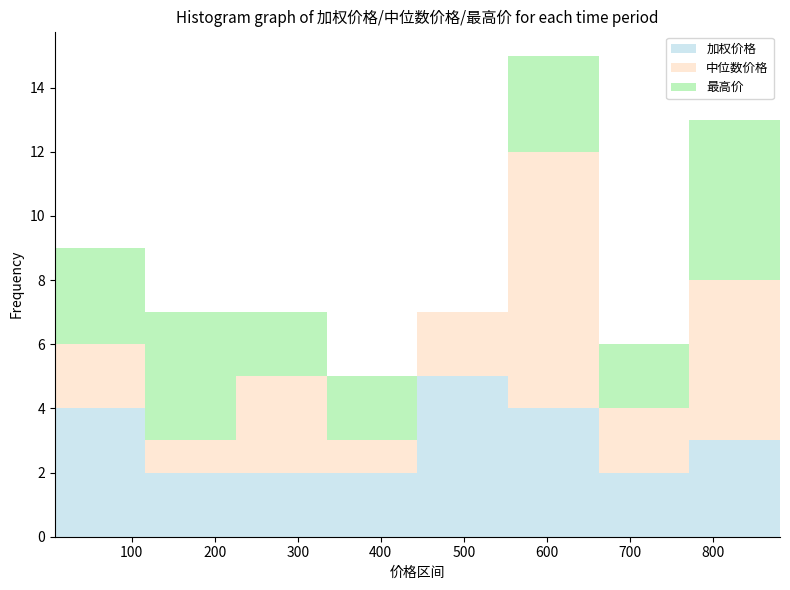

Reading left to right, list every stacked bar in this chart as the range it spans on the x-axis followed by its total height. Neither the bar edges nor the heights are printed on the chart, so give them approximately, as read against the axes.

10 to 120: 9
120 to 230: 7
230 to 330: 7
330 to 440: 5
440 to 550: 7
550 to 660: 15
660 to 770: 6
770 to 880: 13